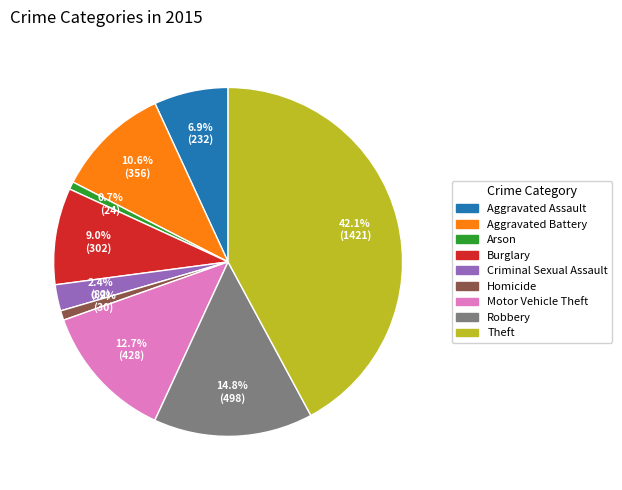

Combined, what portion of the pie is Arson and Aggravated Battery?

11.3%